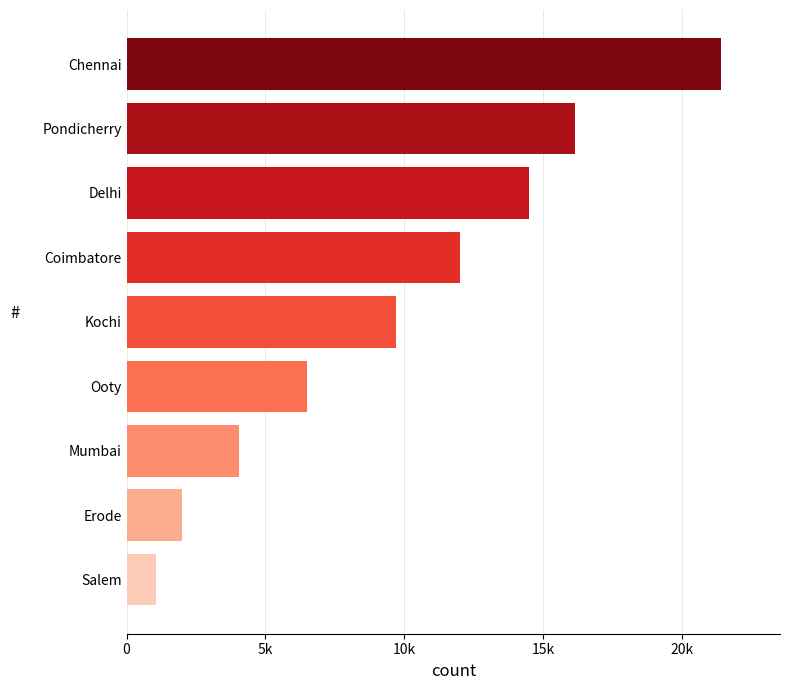

Does the chart contain any negative values?

No